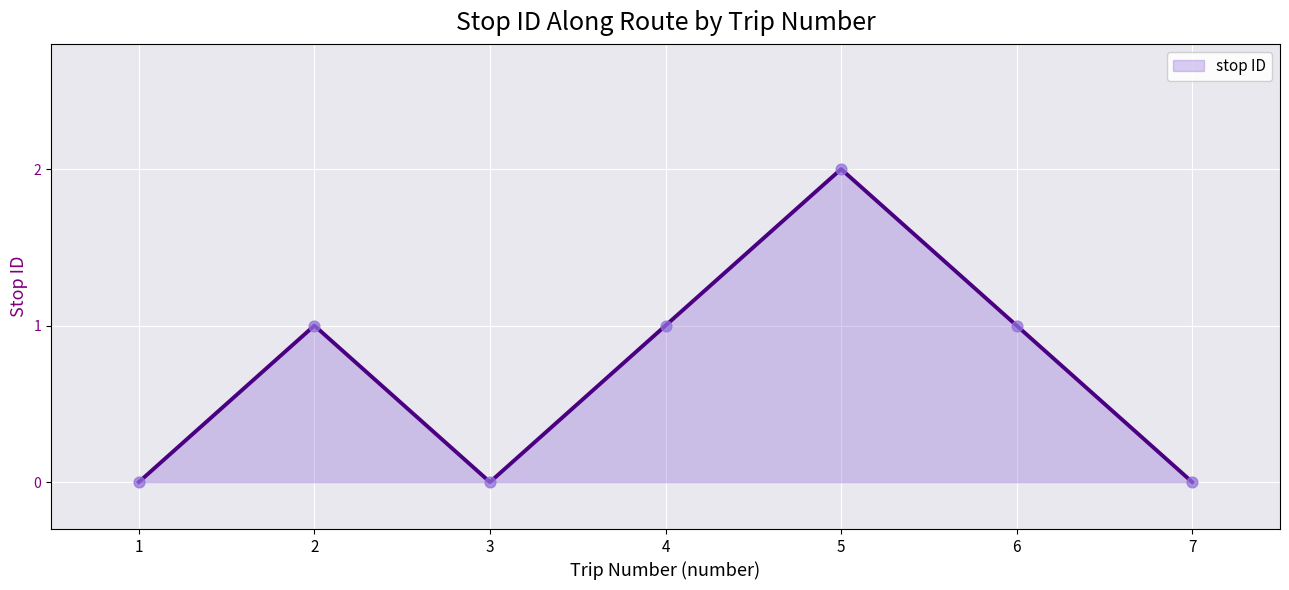

What is the change in value from 2 to 5?

+1